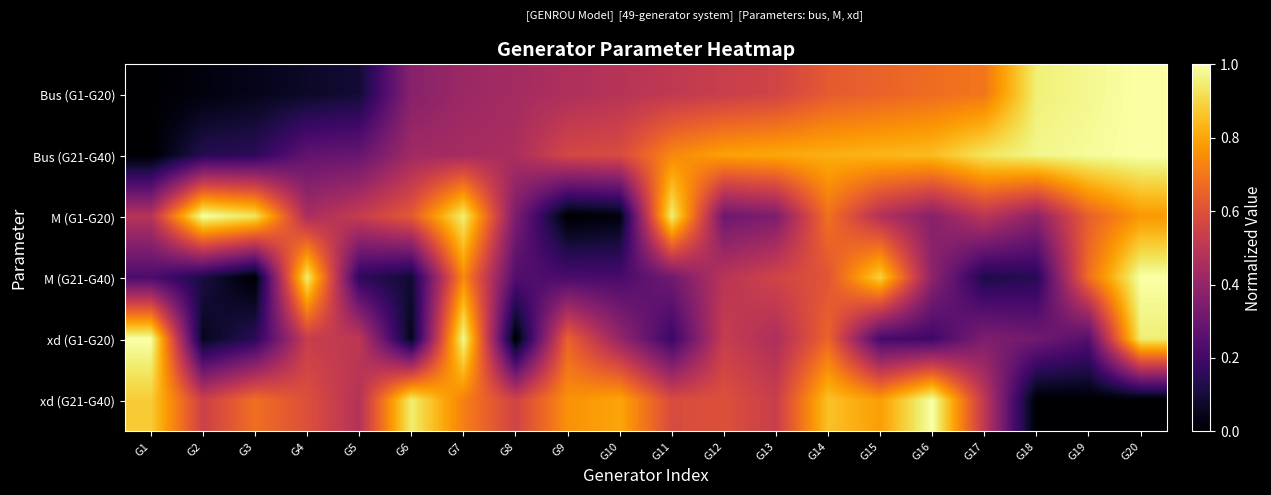

At G10, list the series in order from largest to smallest.

xd (G21-G40), Bus (G21-G40), Bus (G1-G20), xd (G1-G20), M (G21-G40), M (G1-G20)